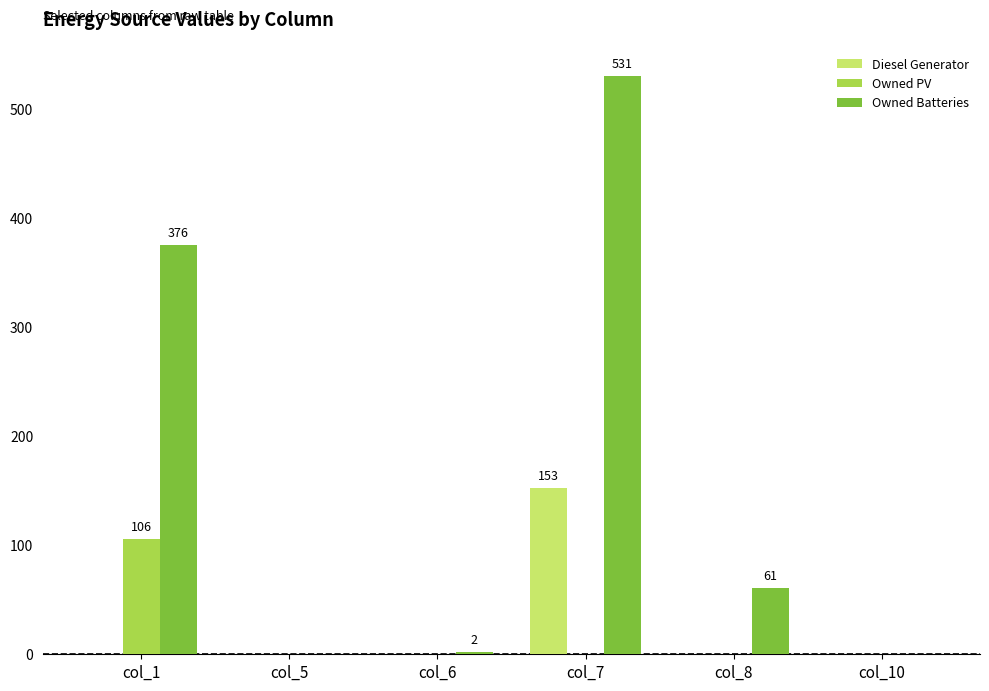

Between col_1 and col_8, which series saw the biggest shift?

Owned Batteries